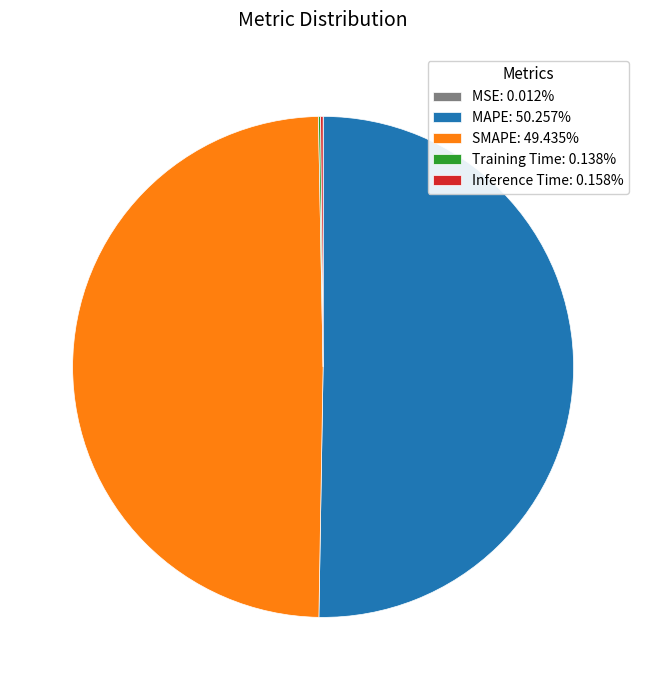

Does SMAPE: 49.435% represent more than half of the total?

No